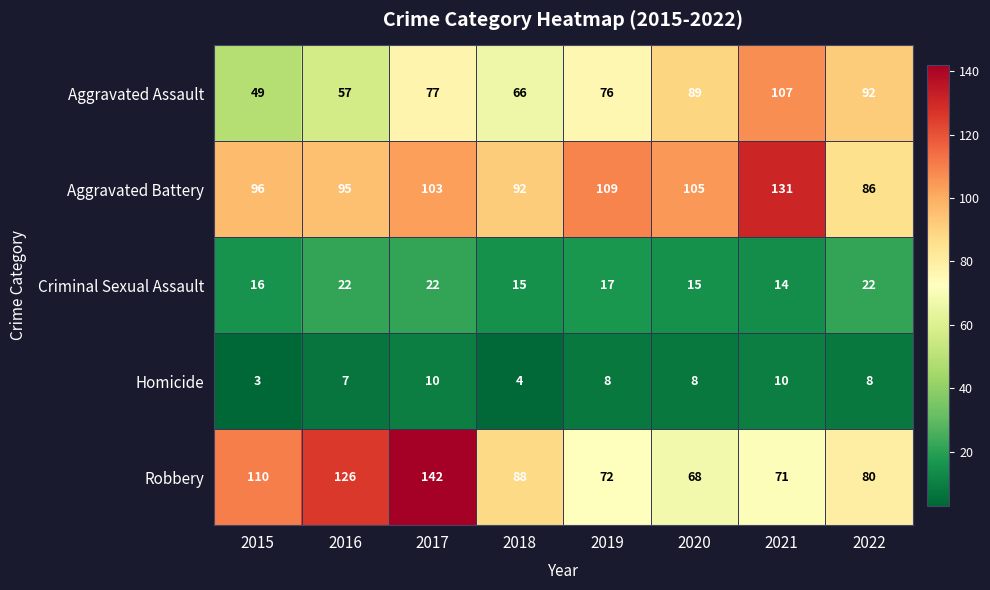

How many data points in Aggravated Battery are less than 103?

4